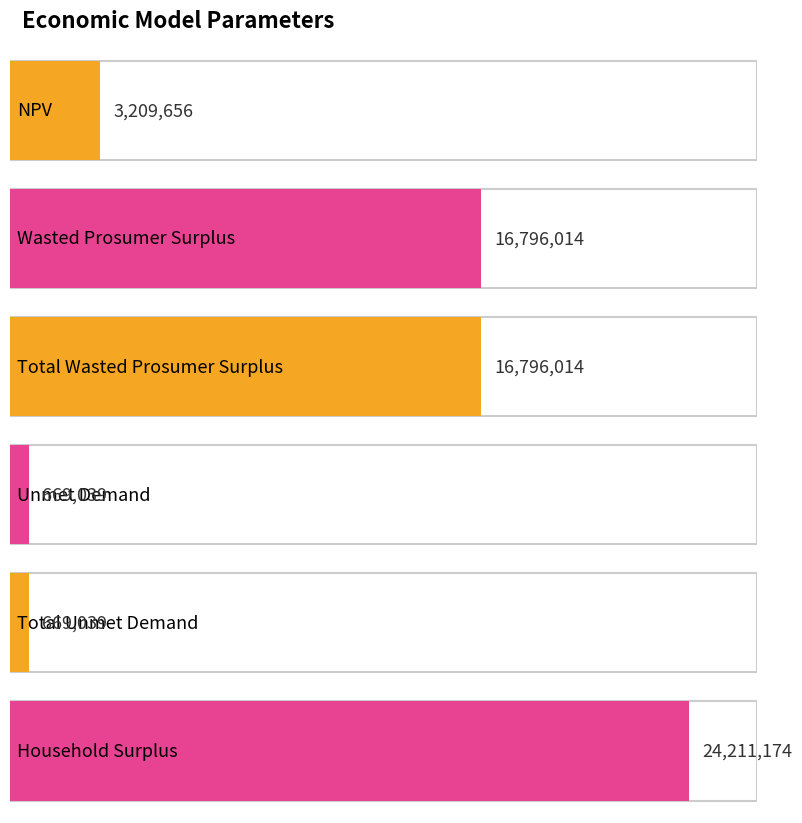

Approximately how many times larger is the value at Wasted Prosumer Surplus compared to NPV?

5.2